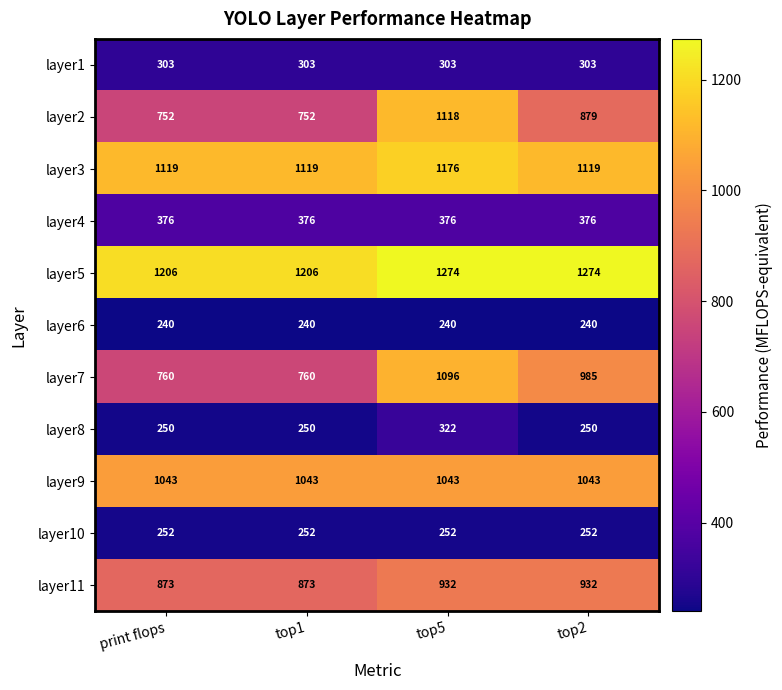

What is the sum of all layer5 values?

4960